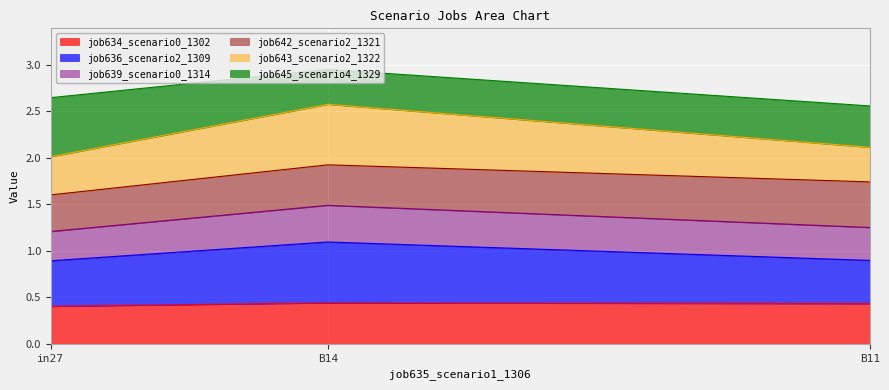

True or false: job634_scenario0_1302 has a value of 0.2 at in27.

False